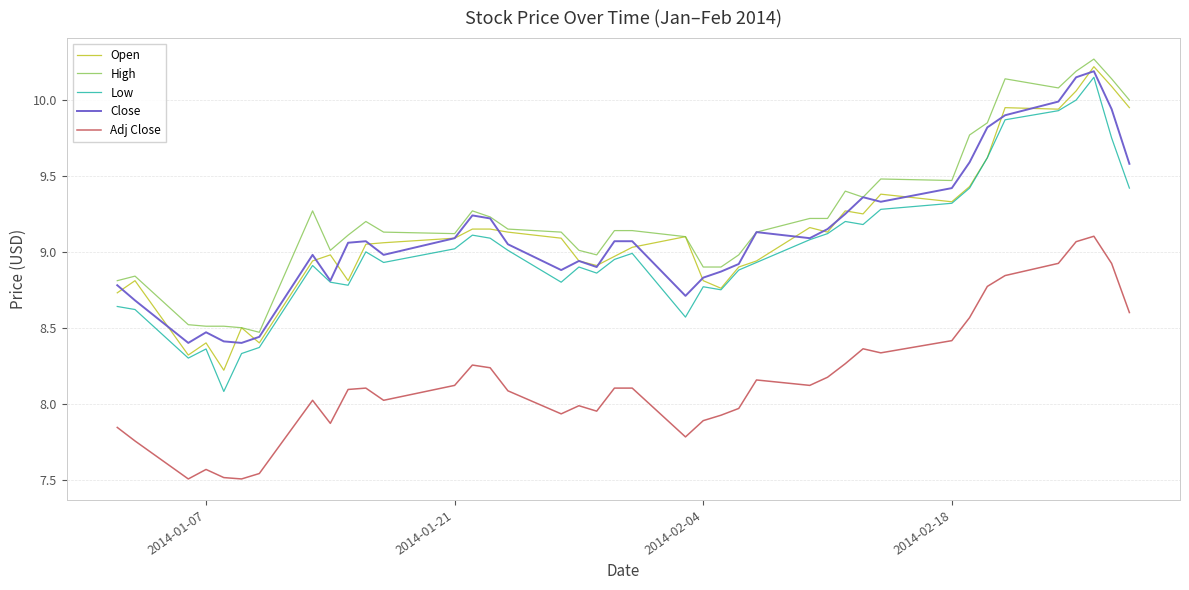

True or false: High and Low cross at least once.

False